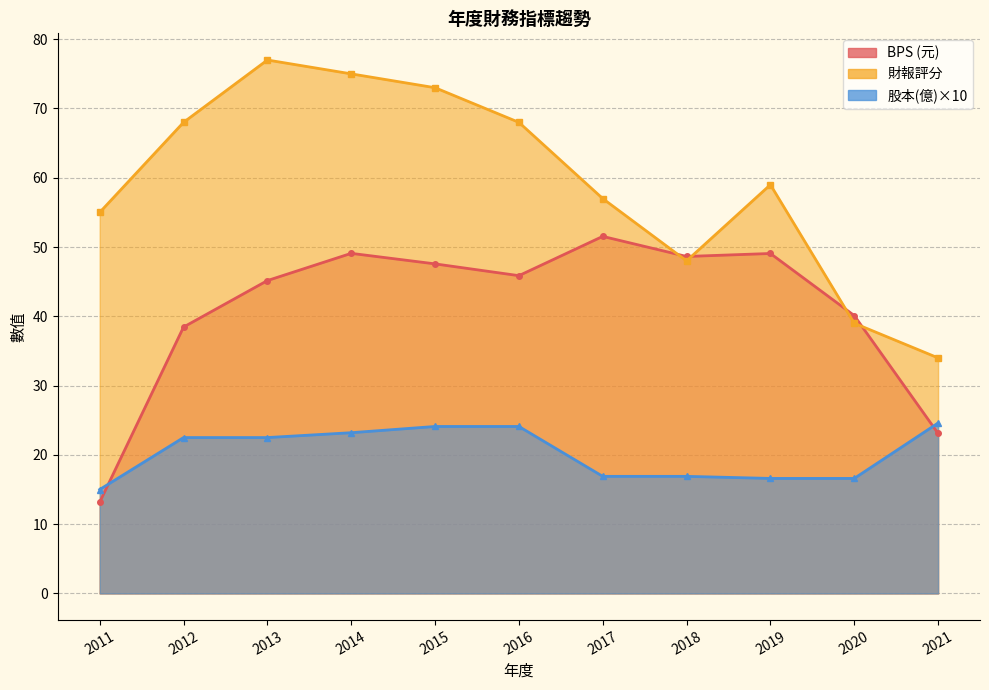

What is the total value across all series at 2013?

144.7